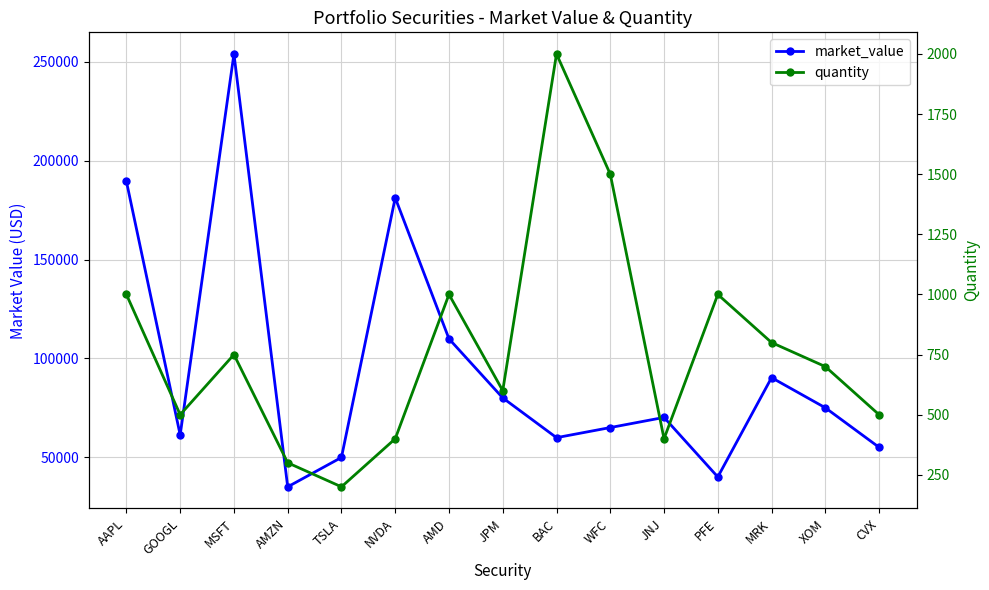

Reading left to right, extract all data points from this chart.

market_value: AAPL=189523.5	GOOGL=61234.8	MSFT=253987.2	AMZN=34998.0	TSLA=49876.0	NVDA=181234.0	AMD=109876.5	JPM=79998.0	BAC=59876.0	WFC=64987.5	JNJ=70123.0	PFE=39998.0	MRK=90234.0	XOM=74998.5	CVX=54987.2
quantity: AAPL=1000.0	GOOGL=500.0	MSFT=750.0	AMZN=300.0	TSLA=200.0	NVDA=400.0	AMD=1000.0	JPM=600.0	BAC=2000.0	WFC=1500.0	JNJ=400.0	PFE=1000.0	MRK=800.0	XOM=700.0	CVX=500.0